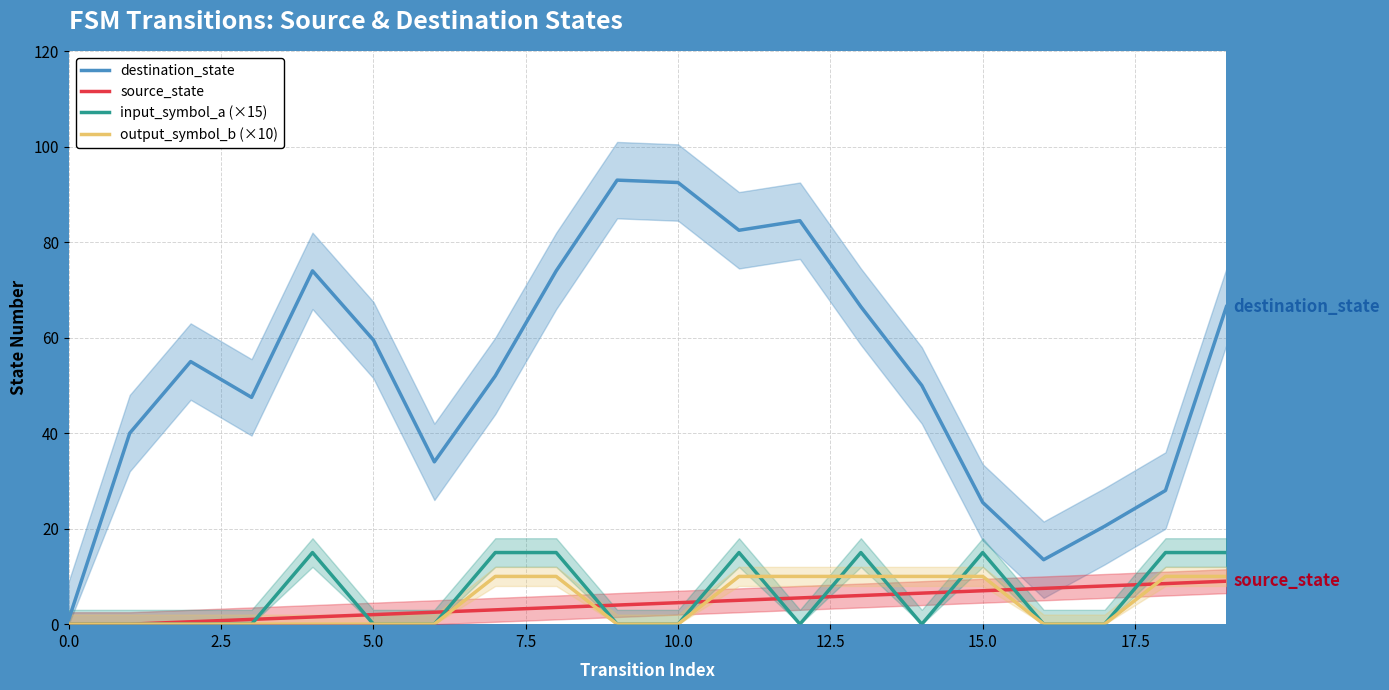

Reading left to right, list all the values displayed in this chart.

destination_state: 1.0	40.0	55.0	47.5	74.0	59.5	34.0	52.0	74.0	93.0	92.5	82.5	84.5	66.5	50.0	25.5	13.5	20.5	28.0	66.5
source_state: 0.0	0.0	0.5	1.0	1.5	2.0	2.5	3.0	3.5	4.0	4.5	5.0	5.5	6.0	6.5	7.0	7.5	8.0	8.5	9.0
input_symbol_a (×15): 0.0	0.0	0.0	0.0	15.0	0.0	0.0	15.0	15.0	0.0	0.0	15.0	0.0	15.0	0.0	15.0	0.0	0.0	15.0	15.0
output_symbol_b (×10): 0.0	0.0	0.0	0.0	0.0	0.0	0.0	10.0	10.0	0.0	0.0	10.0	10.0	10.0	10.0	10.0	0.0	0.0	10.0	10.0